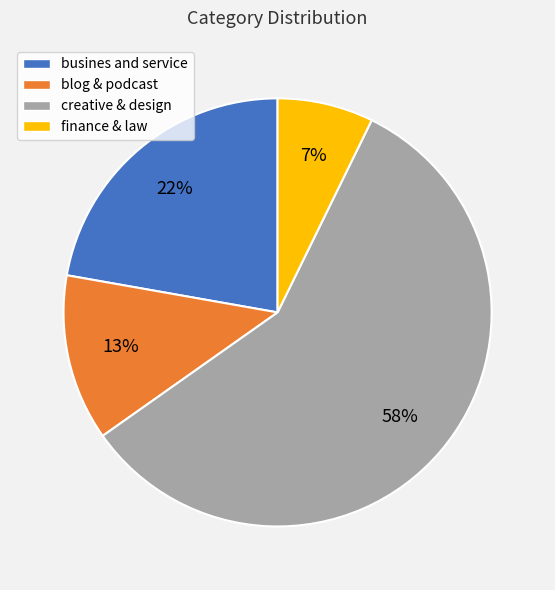

Which category has the smallest portion of the pie?

finance & law